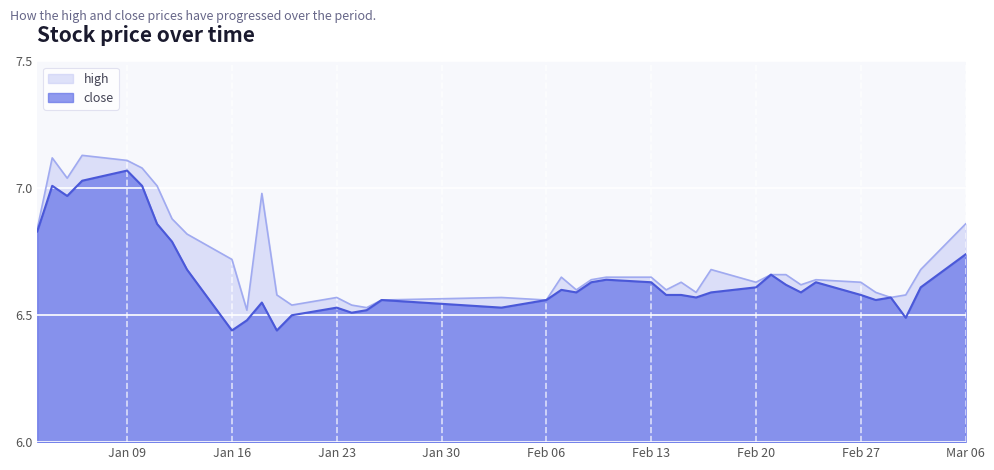

How many lines are shown in the chart?

2